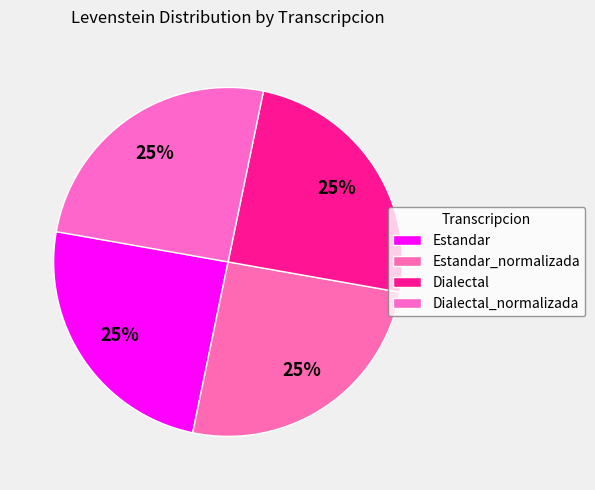

What is the ratio of the value at Estandar_normalizada to the value at Dialectal?

1.0